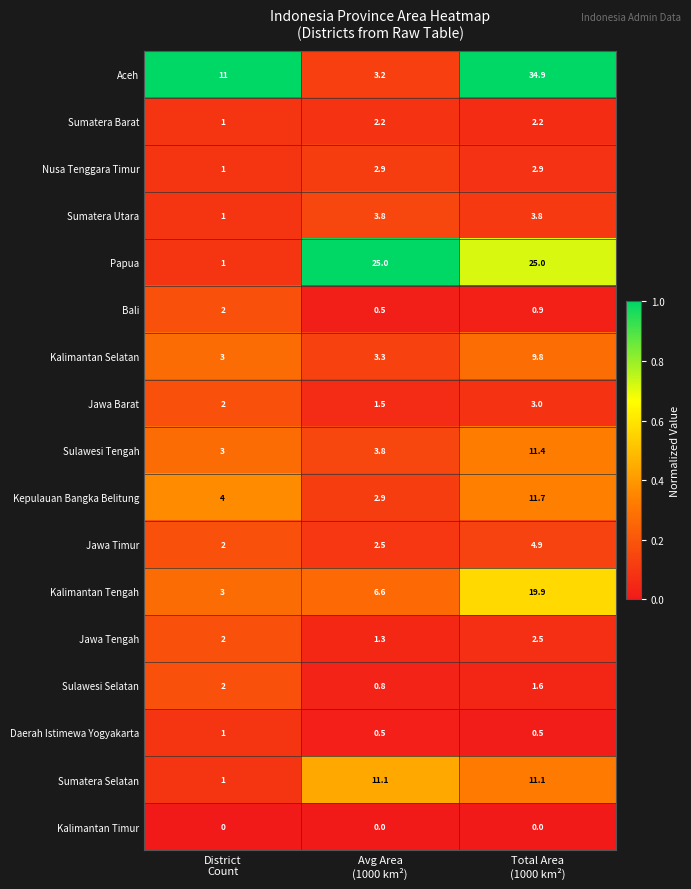

Which series has the largest range (max minus min)?

Aceh